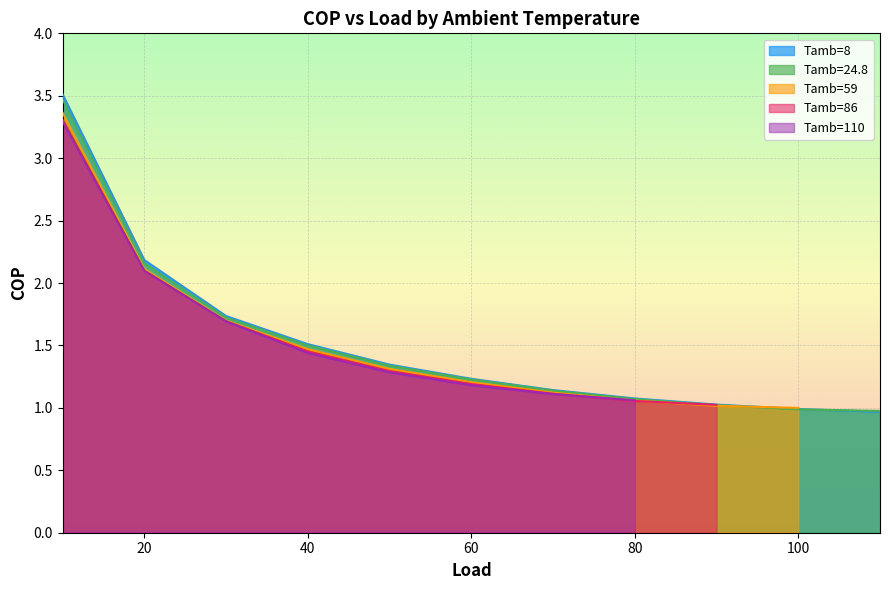

Which series has the largest total across all categories?

Tamb=8